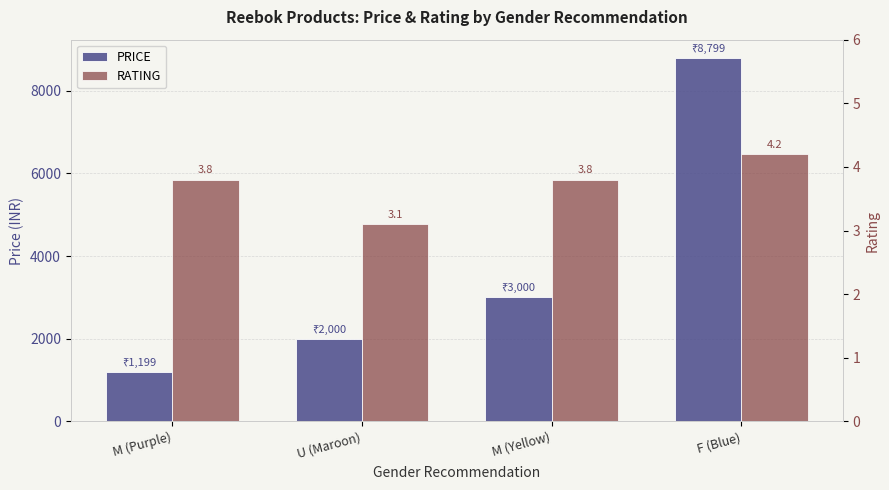

True or false: PRICE has a value of 3000.0 at M (Yellow).

True